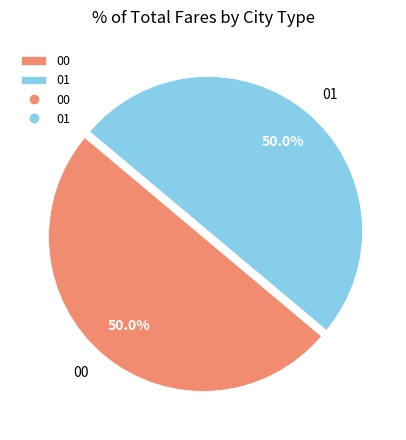

How many segments does this pie chart have?

2